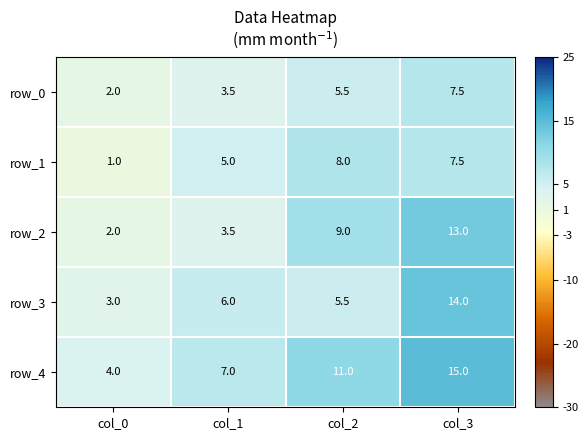

At which category is the sum across all series the highest?

col_3